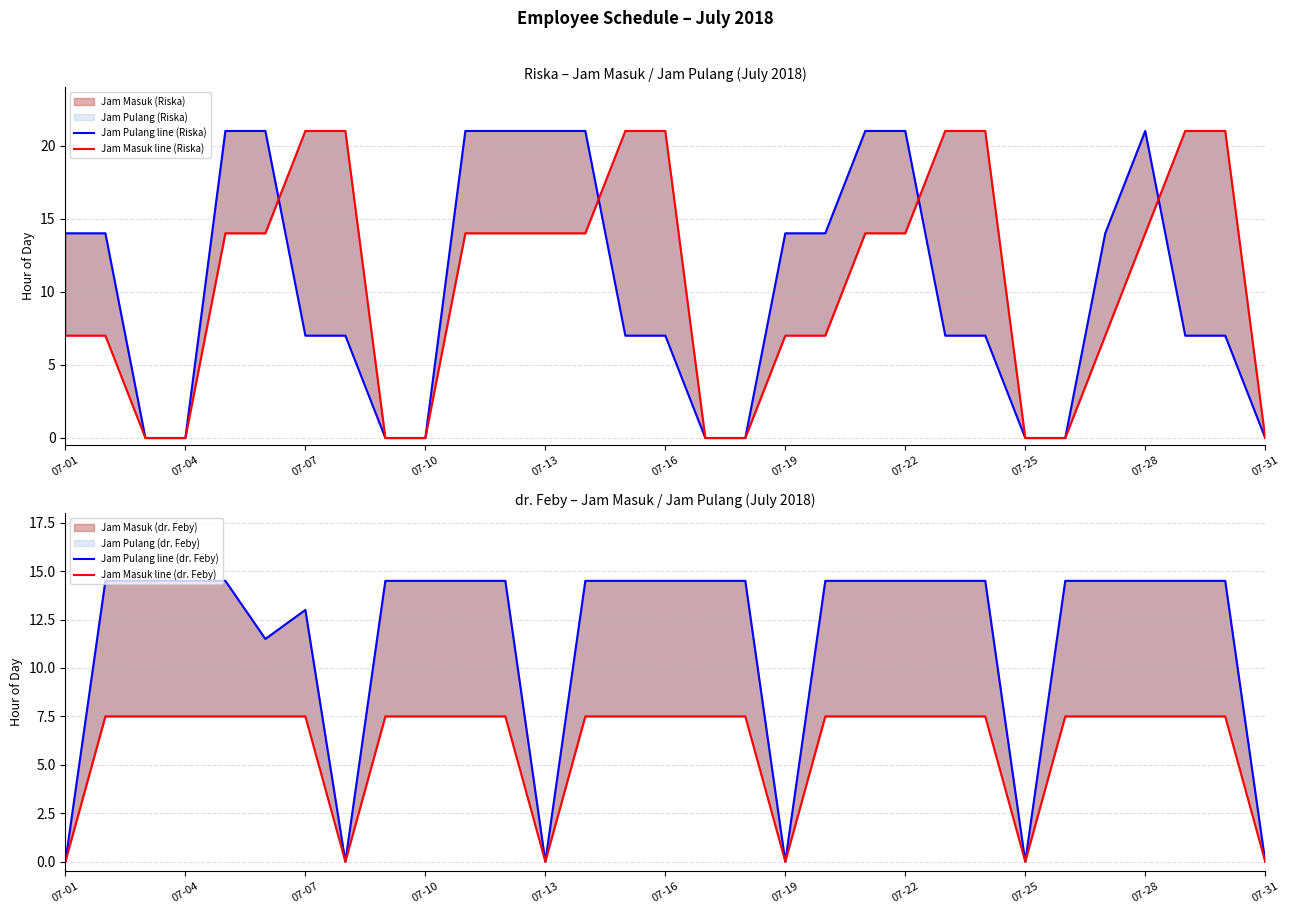

What is the sum of all Jam Masuk line (dr. Feby) values?

187.5